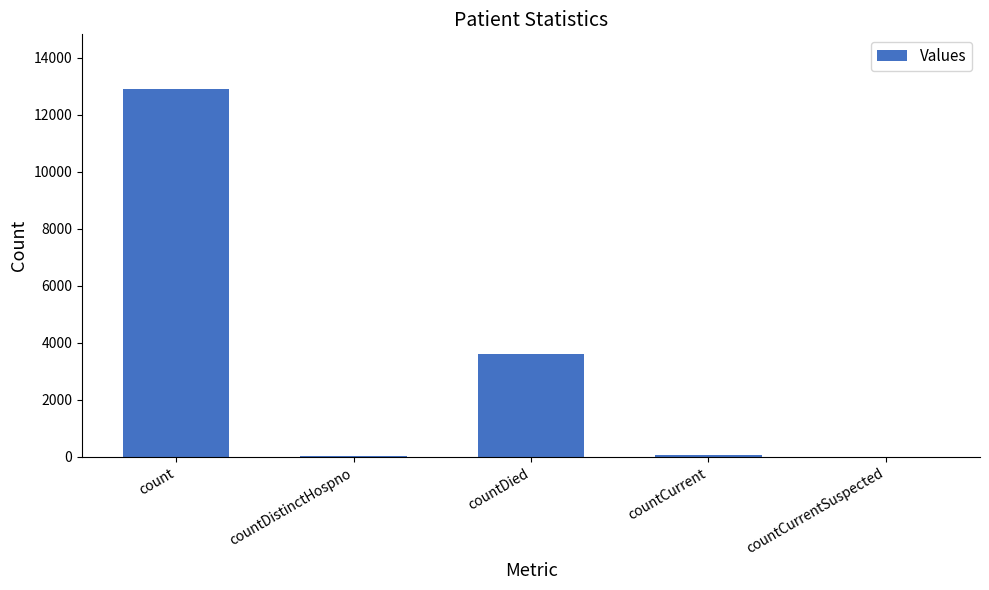

Are the bars horizontal?

No